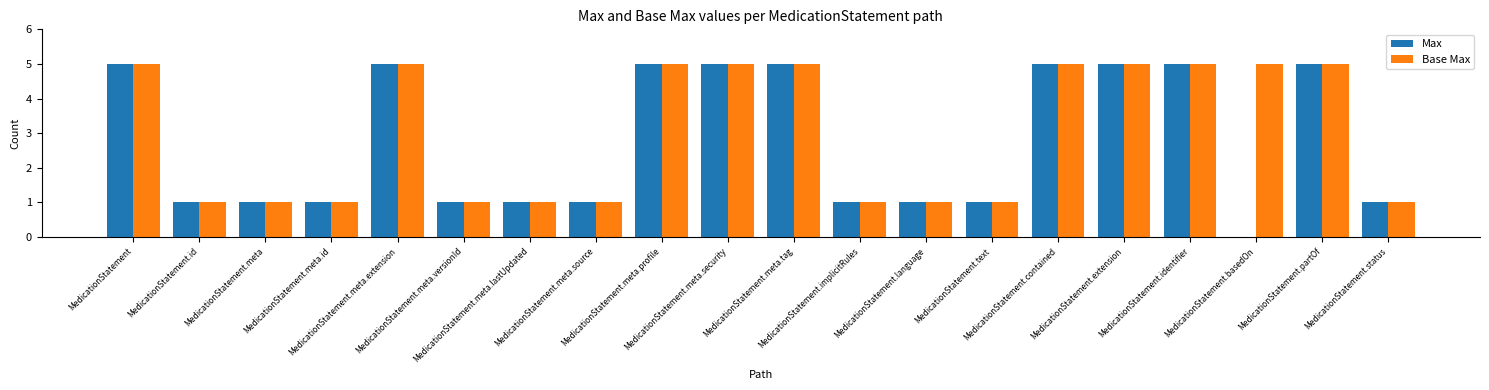

Reading left to right, extract all data points from this chart.

Max: 5	1	1	1	5	1	1	1	5	5	5	1	1	1	5	5	5	0	5	1
Base Max: 5	1	1	1	5	1	1	1	5	5	5	1	1	1	5	5	5	5	5	1